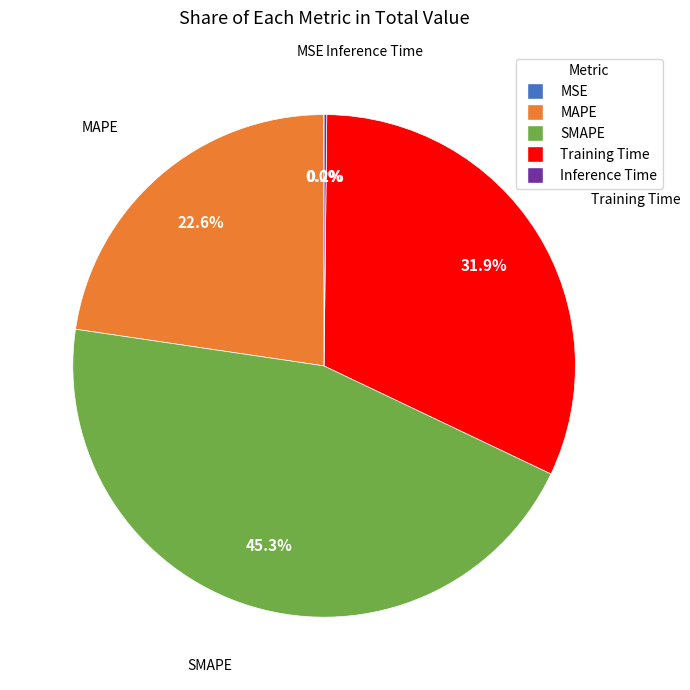

Combined, do Training Time and MAPE account for over 50%?

Yes